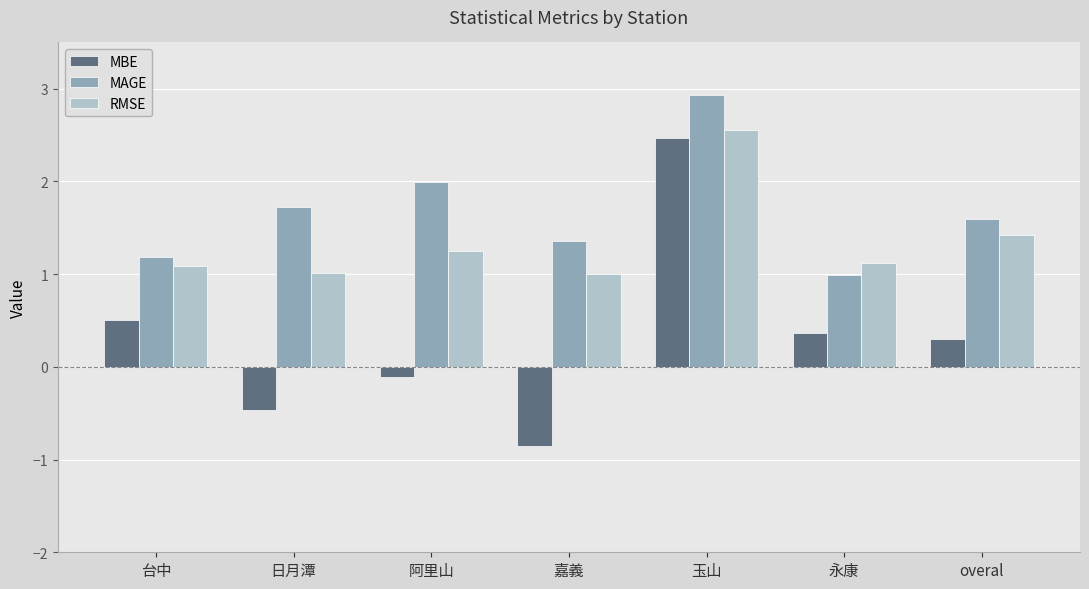

At overal, list the series in order from largest to smallest.

MAGE, RMSE, MBE